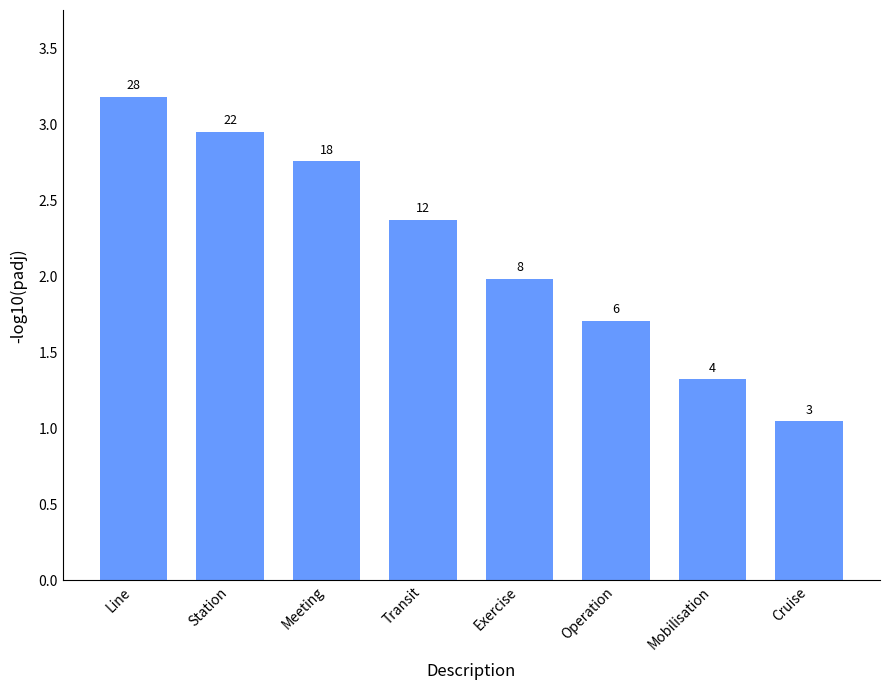

Which has a higher value, Meeting or Operation?

Meeting